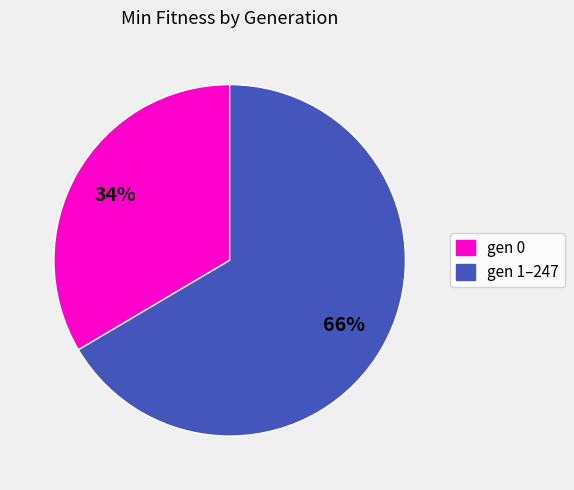

Count the number of slices in the pie.

2